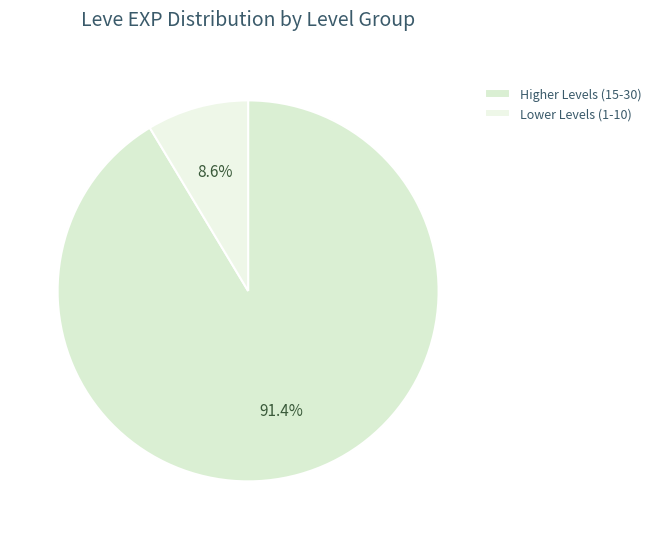

How many slices are in this pie chart?

2